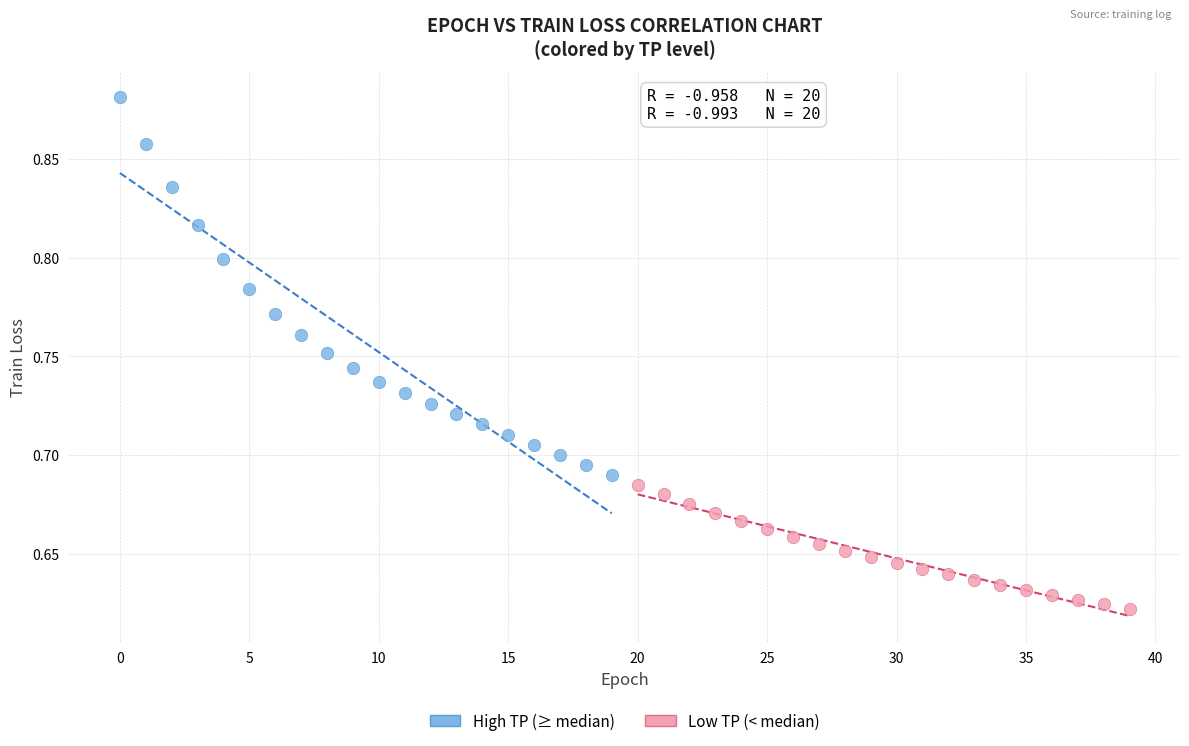

What are all the series names shown in the legend?

High TP (≥ median), Low TP (< median)